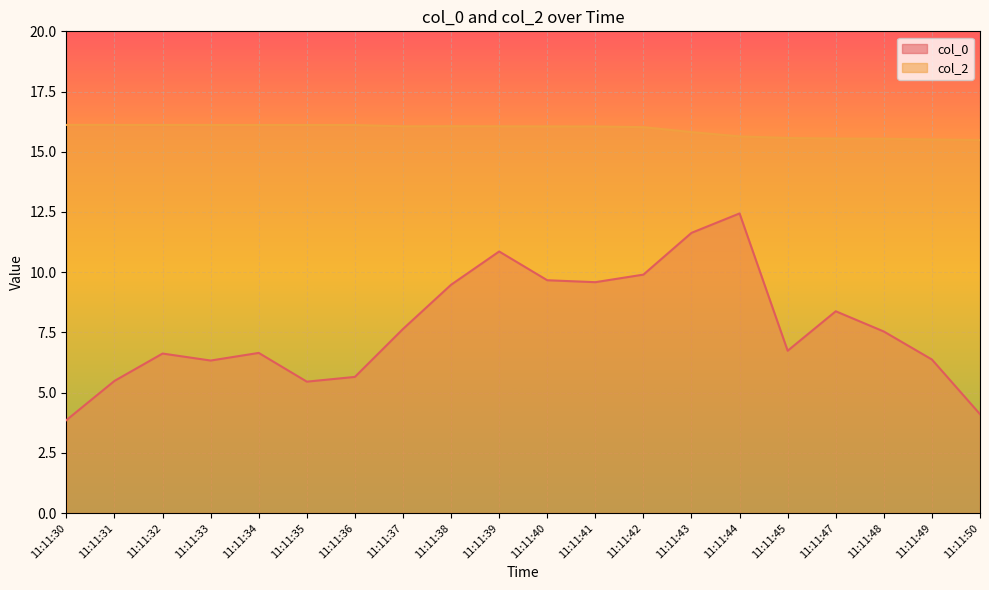

Where is the first local maximum for col_0?

11:11:32